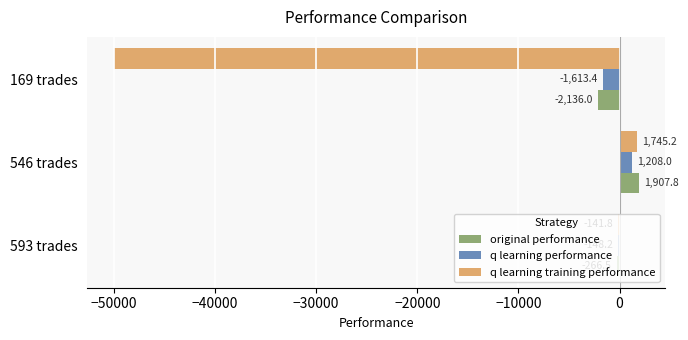

How many data points does each series have?

3